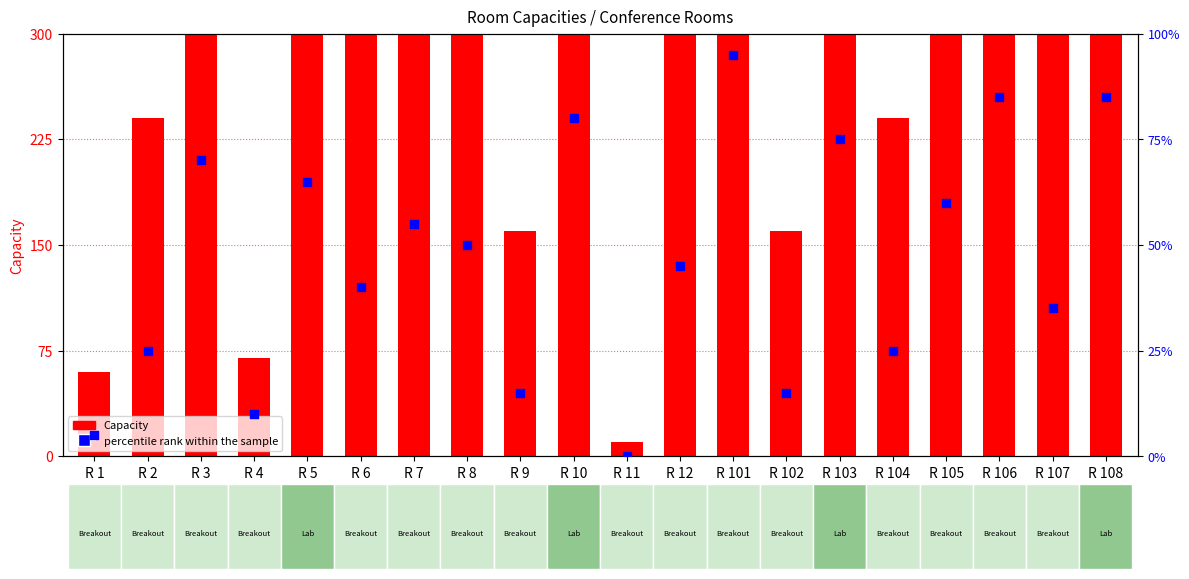

At which category is the sum across all series the highest?

R 101